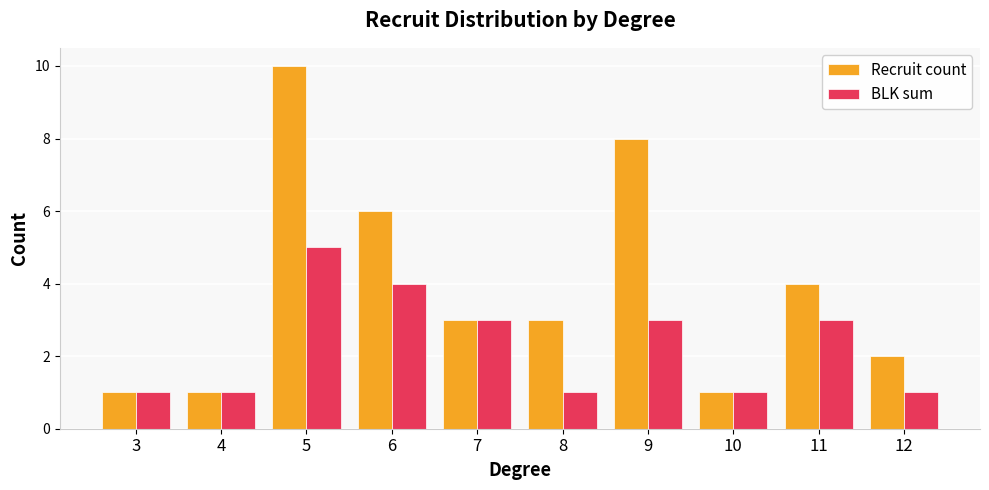

How many categories are shown in the chart?

10